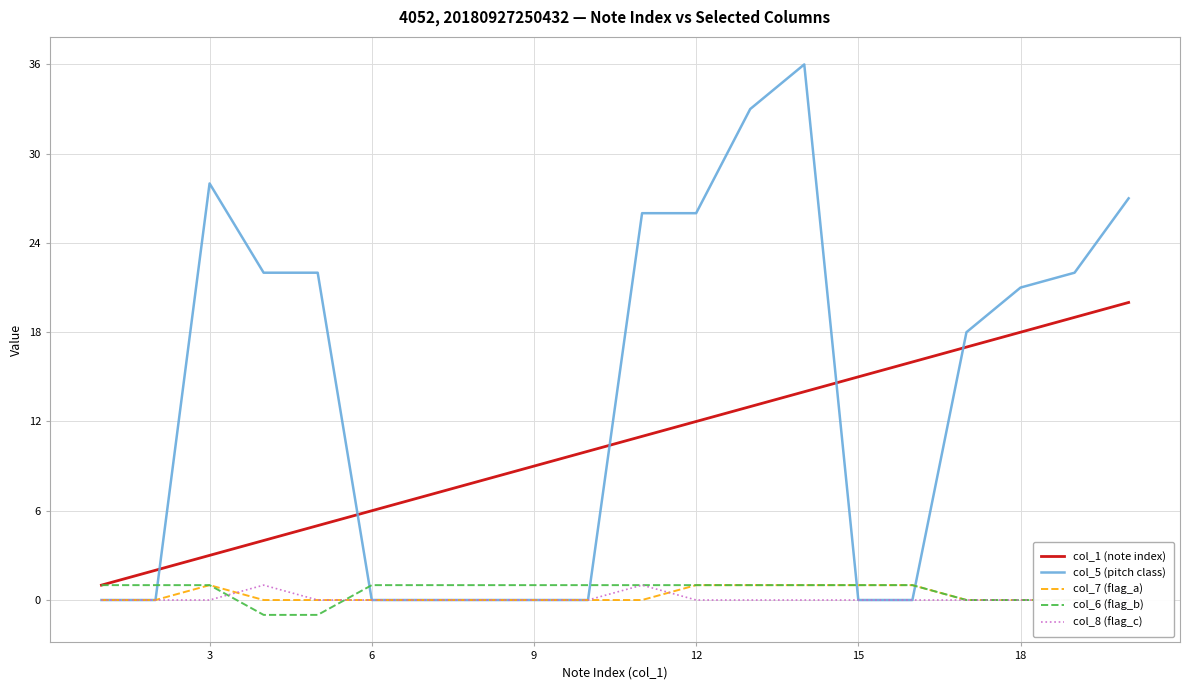

True or false: col_1 (note index) and col_8 (flag_c) cross at least once.

False